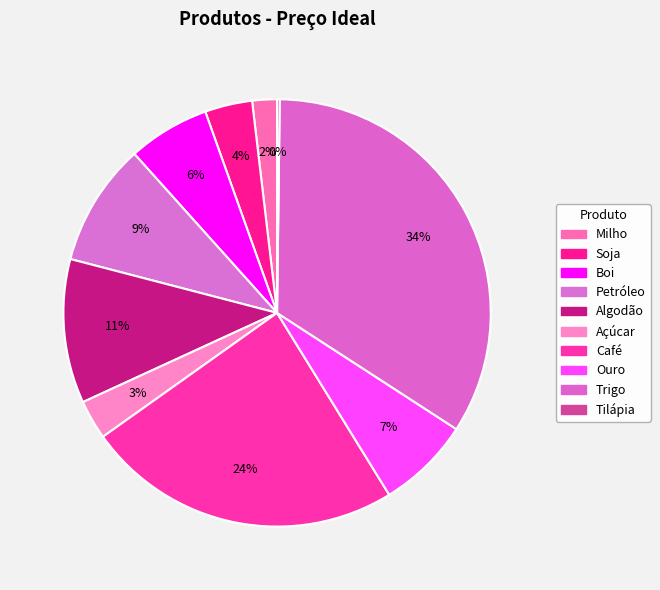

To the nearest percent, what percentage of the pie is Trigo?

34%